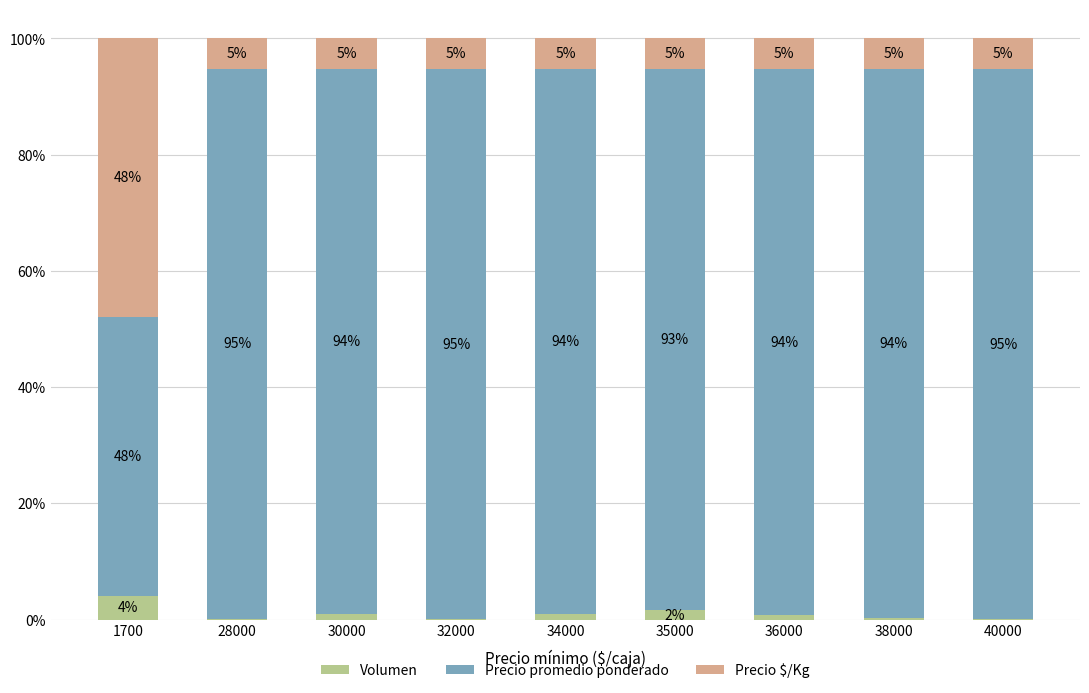

How many distinct data groups are displayed?

3